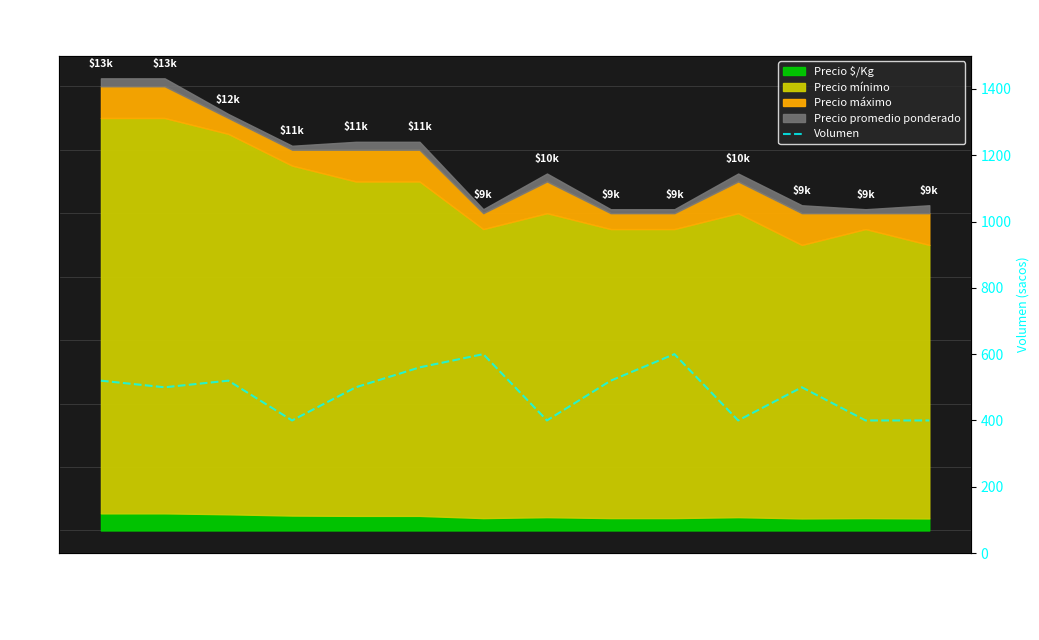

What is the label of the 1st point from the right?

2022-09-13